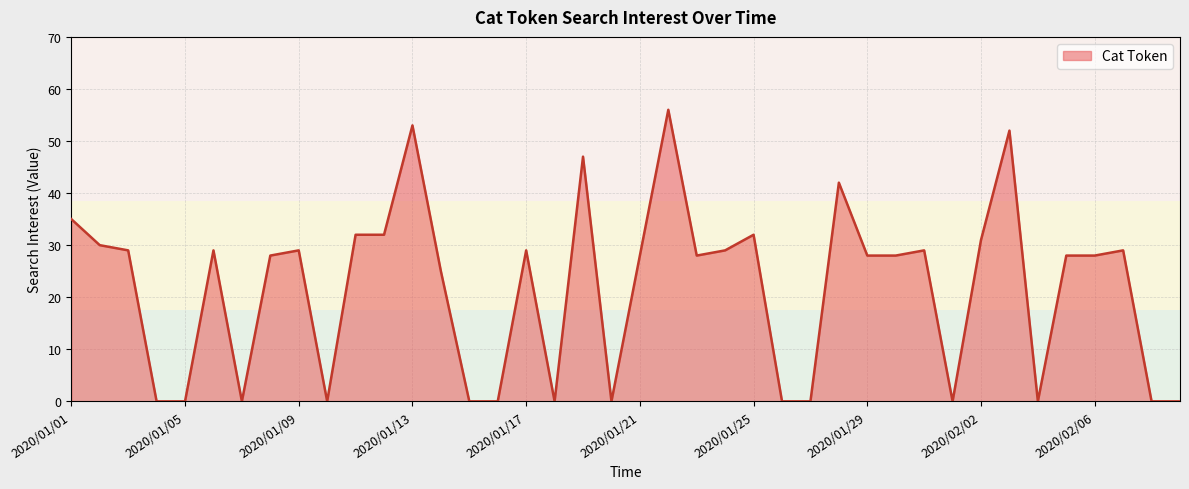

What is the greatest value displayed?

56